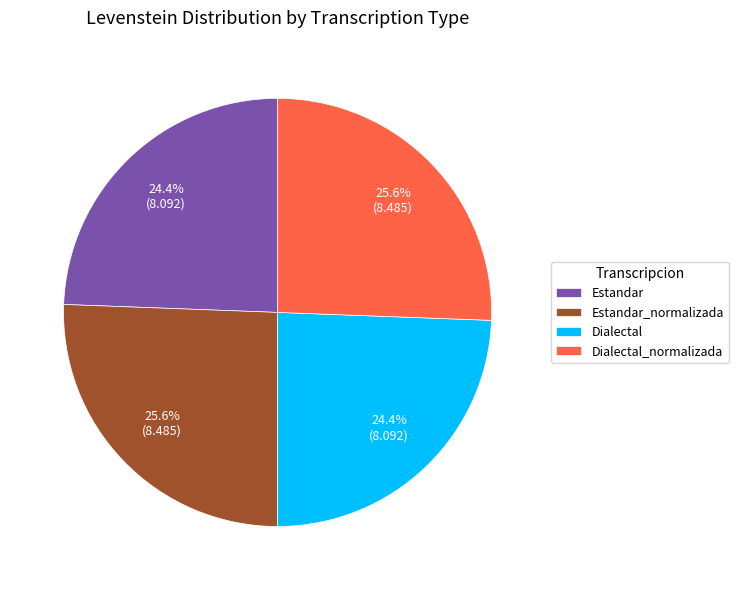

What is the total percentage of Estandar_normalizada and Estandar?

50.0%